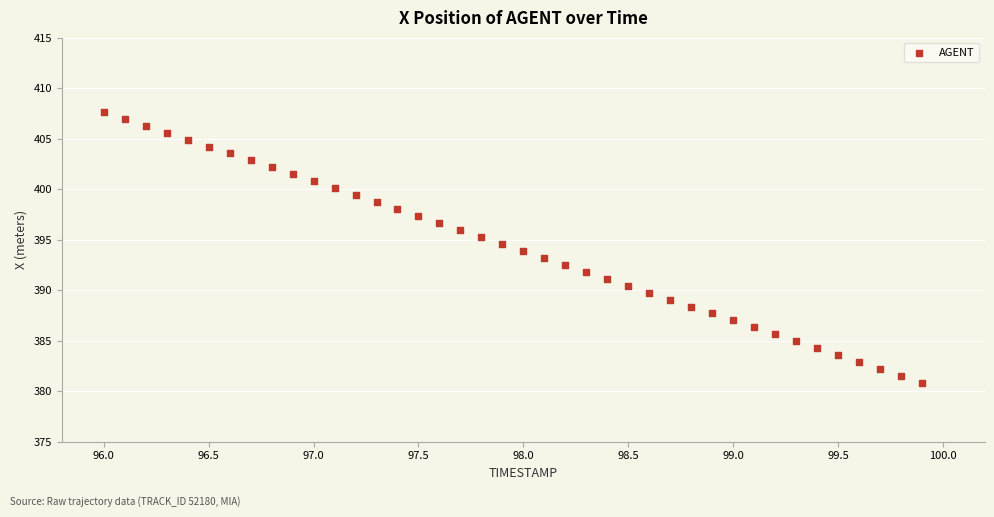

What is the range of Y values (max minus min)?

26.9